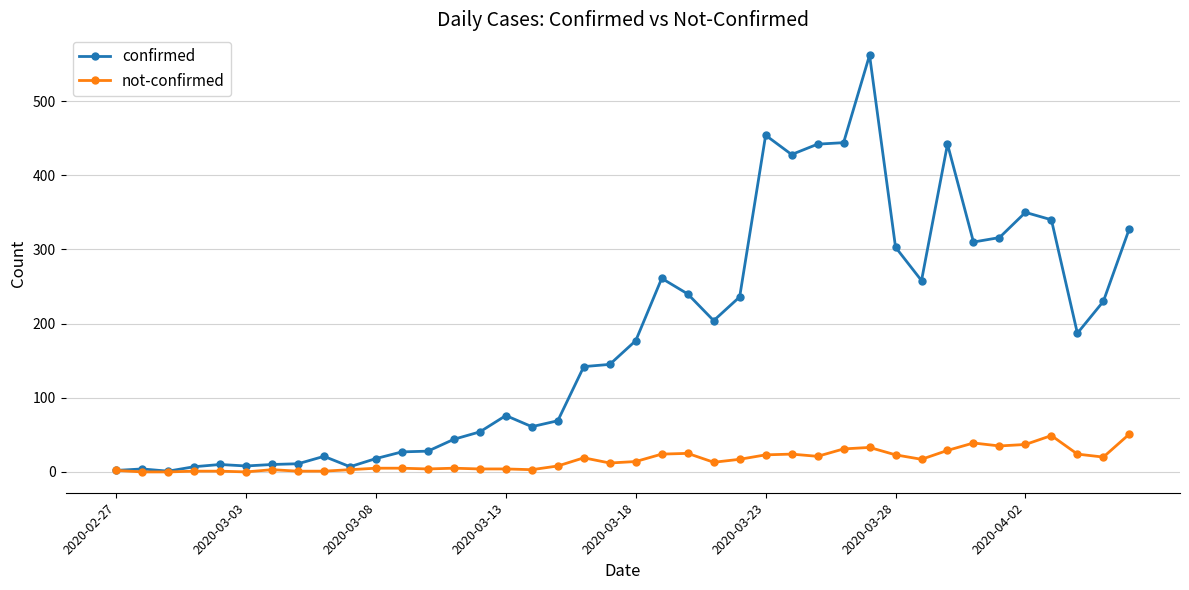

List the series in order of their peak value, highest first.

confirmed, not-confirmed